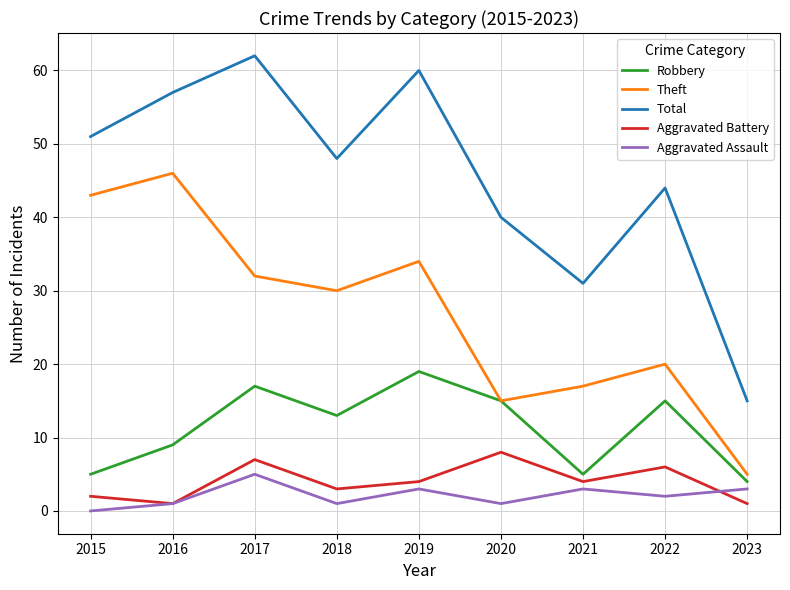

Read the Aggravated Assault value at 2021.

3